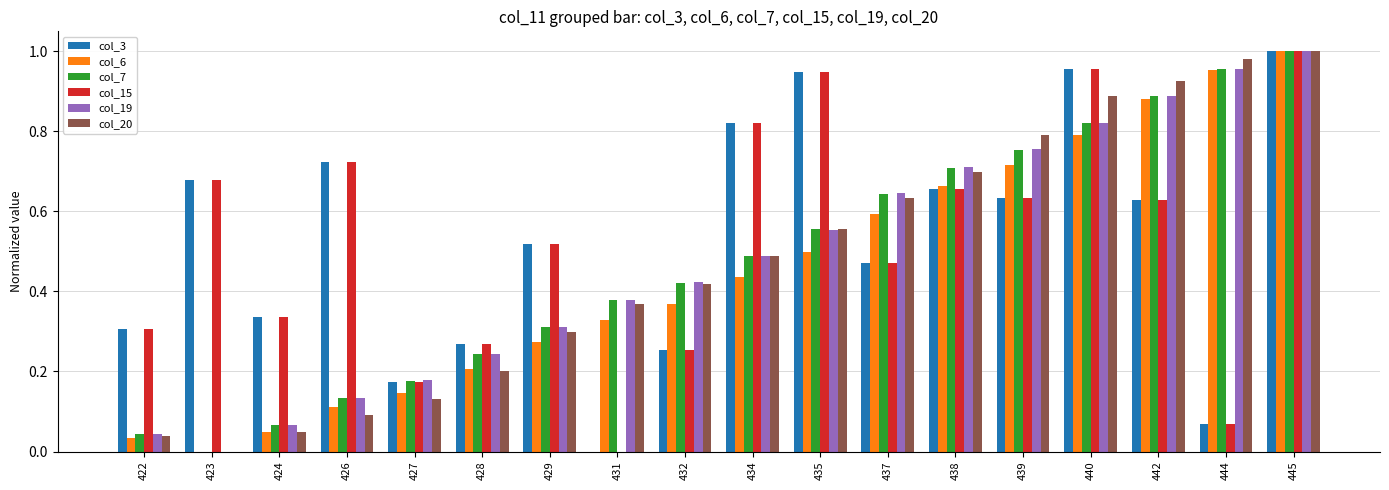

What is the sum of all col_3 values?

9.4